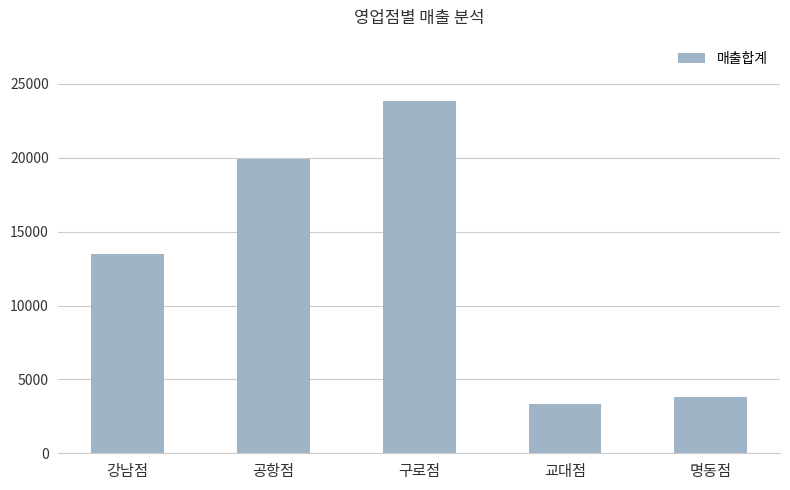

Approximately how many times larger is the value at 명동점 compared to 교대점?

1.1